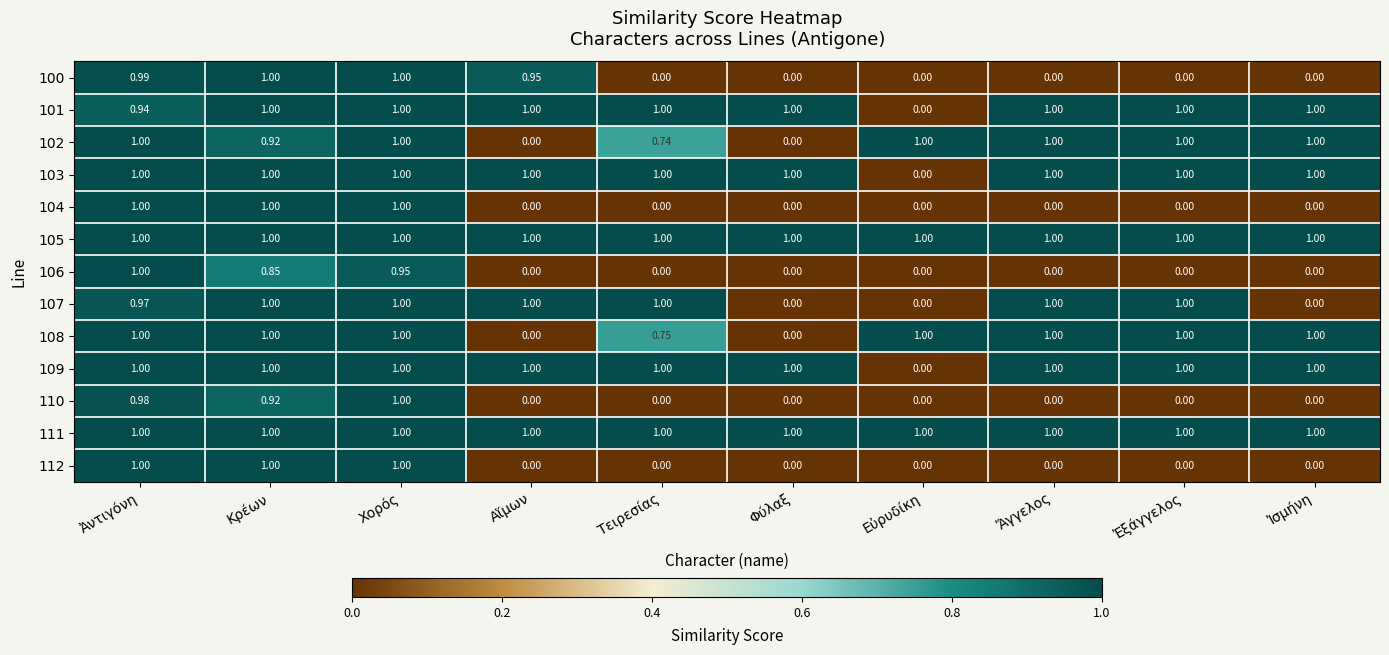

What is the difference between the highest and lowest values at Χορός?

0.1